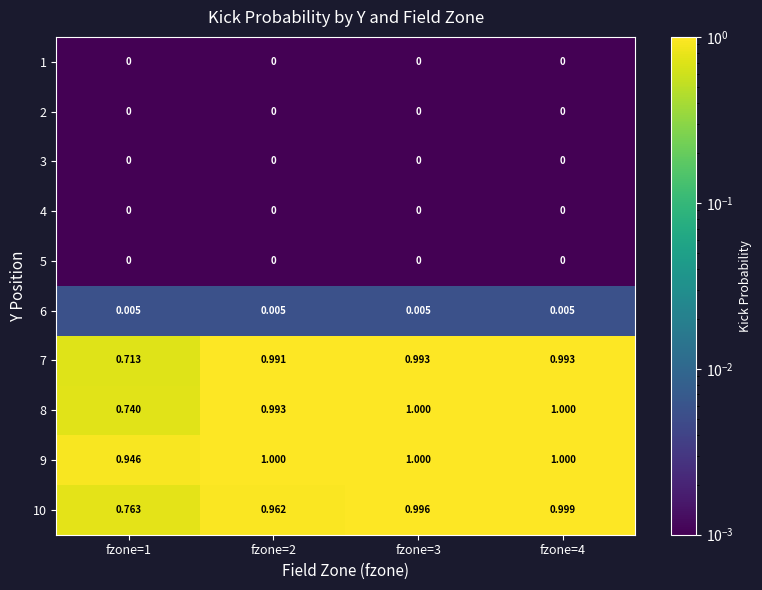

Between fzone=3 and fzone=4, which is larger?

fzone=3